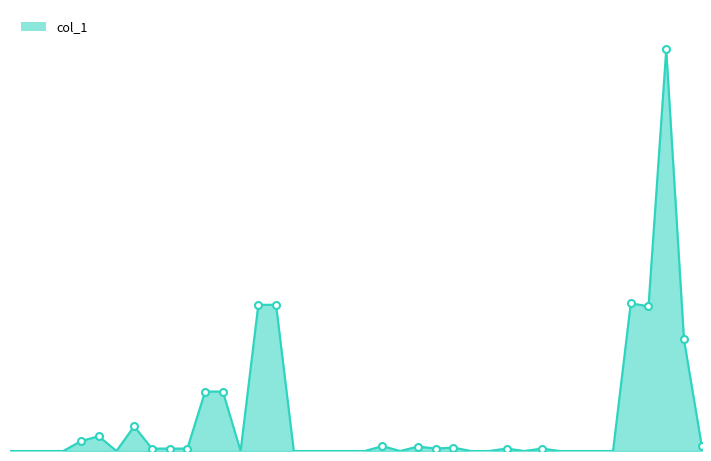

What is the label of the 27th point from the left?

106/02/13